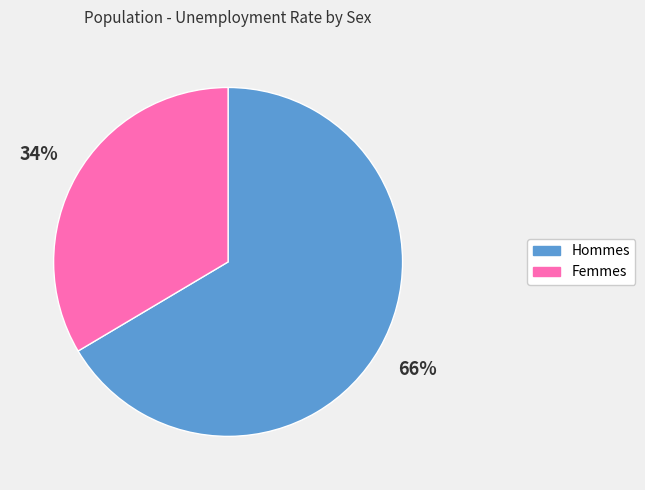

How many slices are in this pie chart?

2